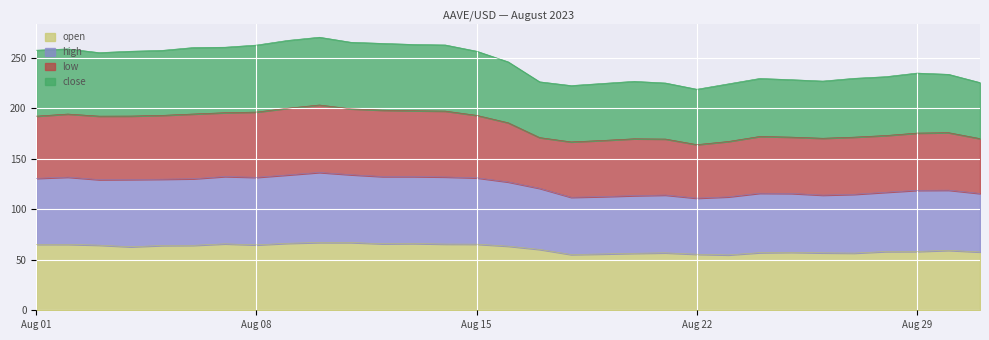

How many lines are shown in the chart?

4